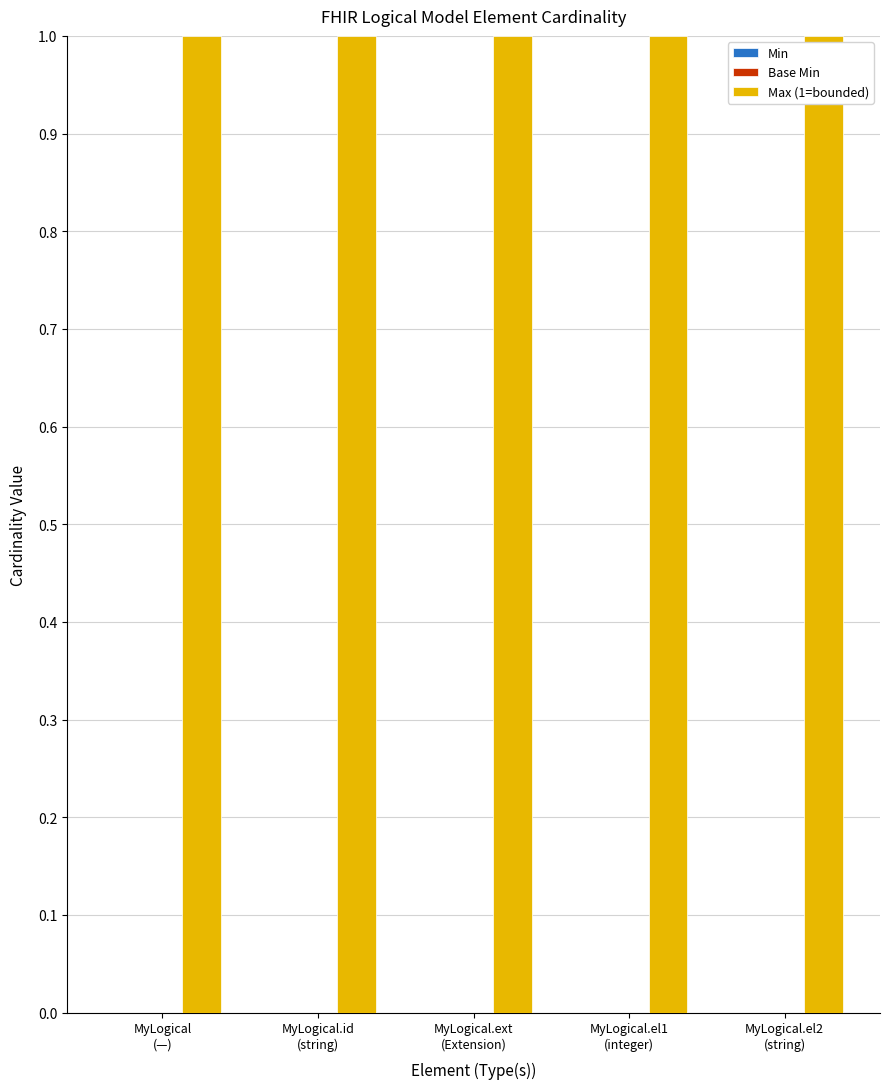

List the labels in order of Max (1=bounded) value, smallest first.

MyLogical
(—), MyLogical.id
(string), MyLogical.ext
(Extension), MyLogical.el1
(integer), MyLogical.el2
(string)